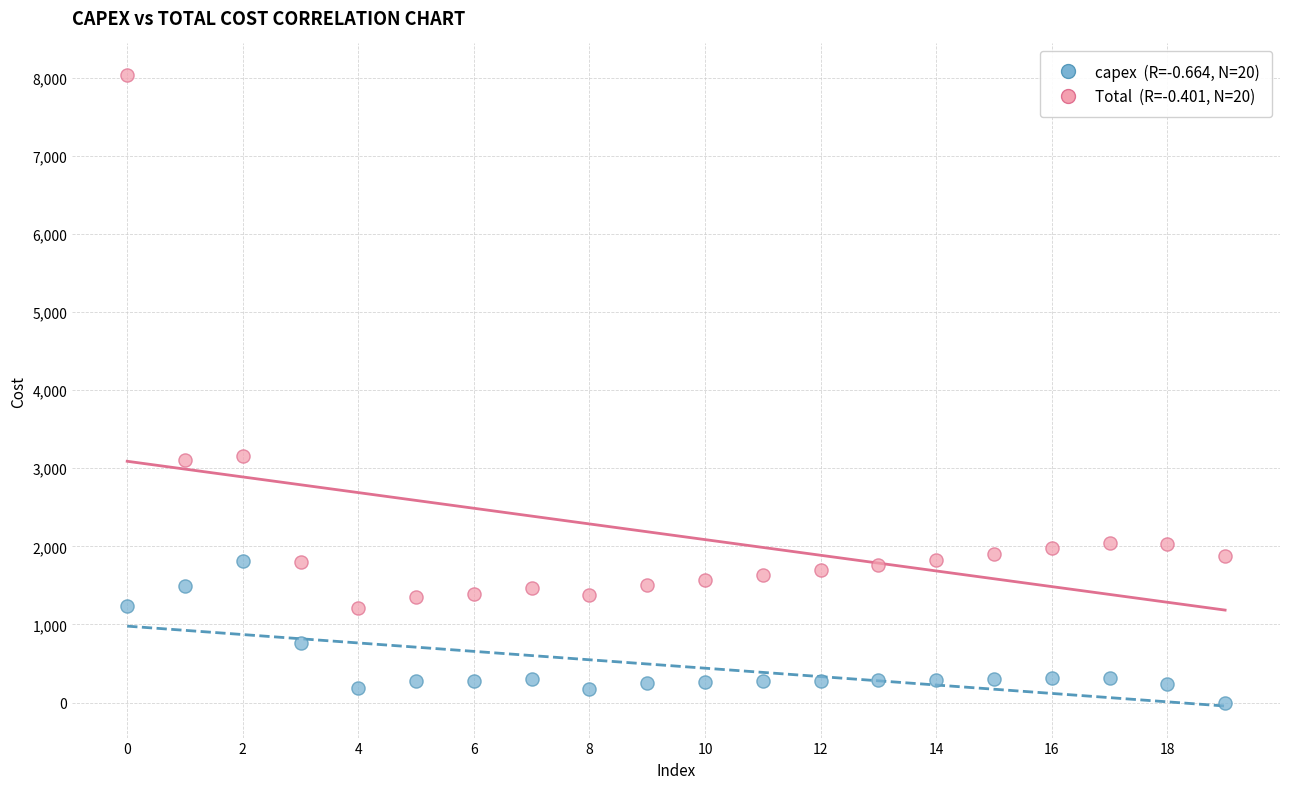

Across all data points, what is the range of Y values (max minus min)?

8034